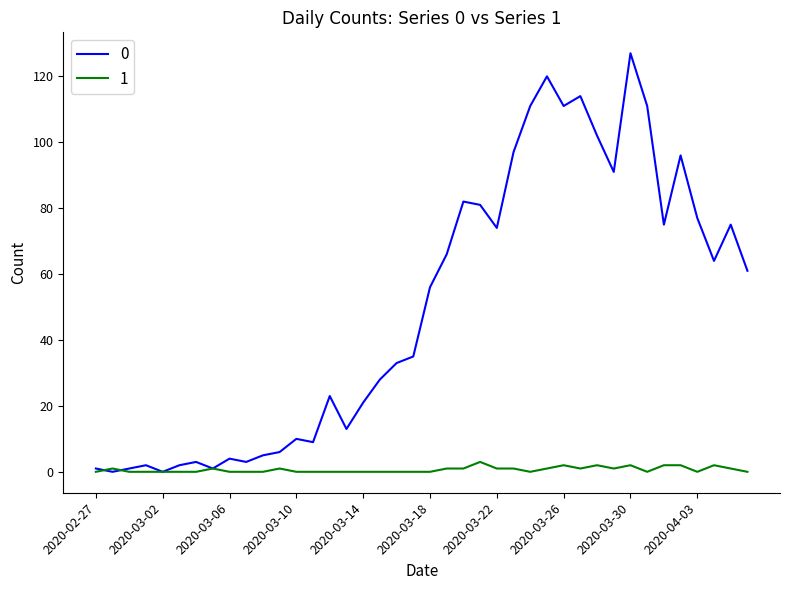

At which label is 1 closest to 1?

2020-02-28